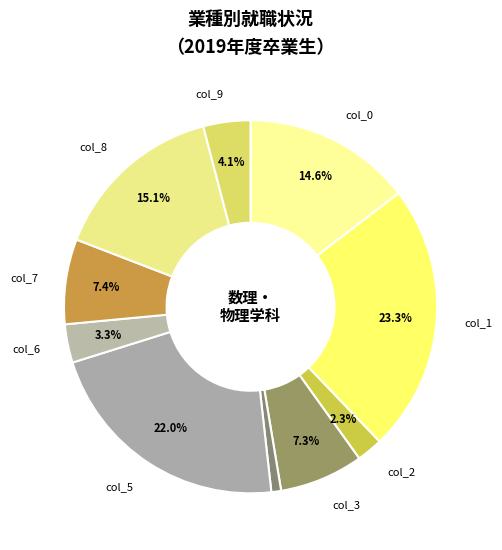

How many slices are in this pie chart?

10